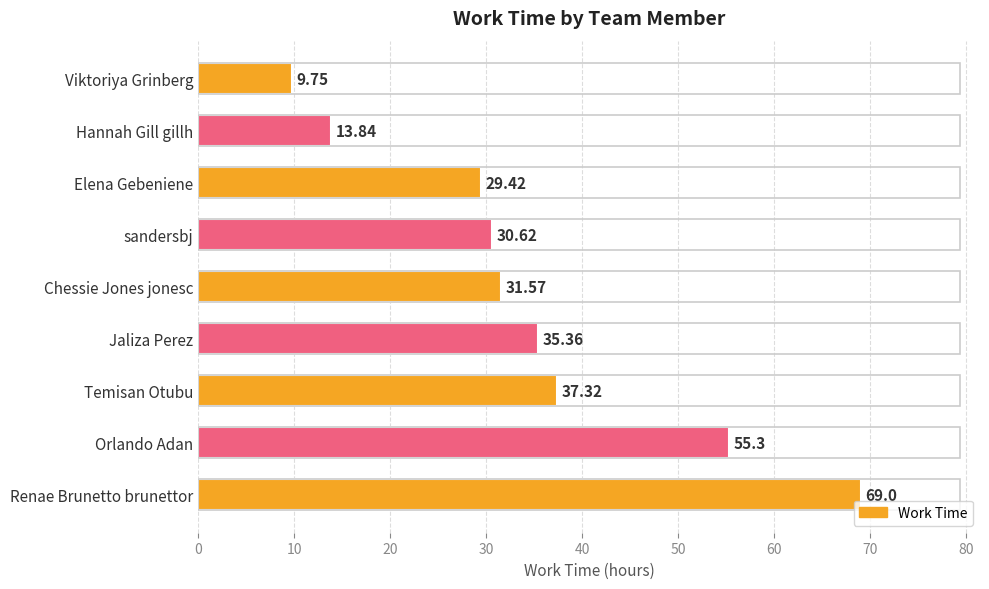

Where is the data nearest to the value 39?

Temisan Otubu